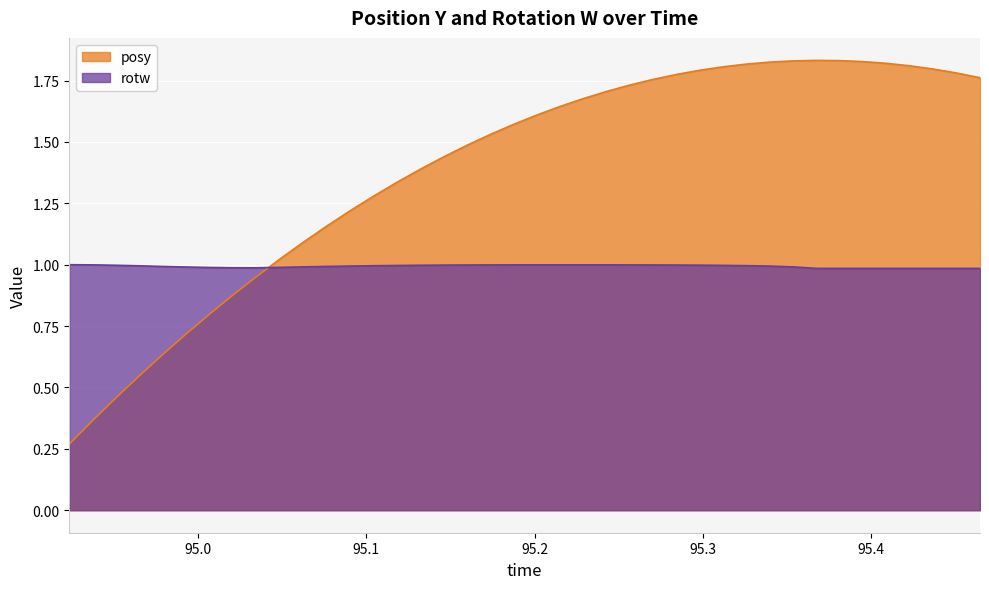

Which series has the widest spread of values?

posy